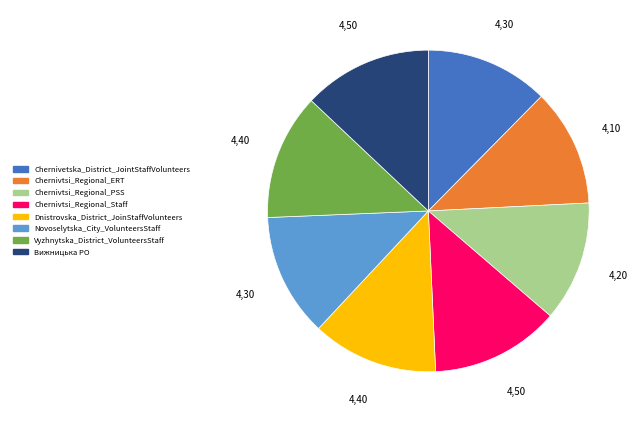

Does Chernivetska_District_JointStaffVolunteers represent more than half of the total?

No